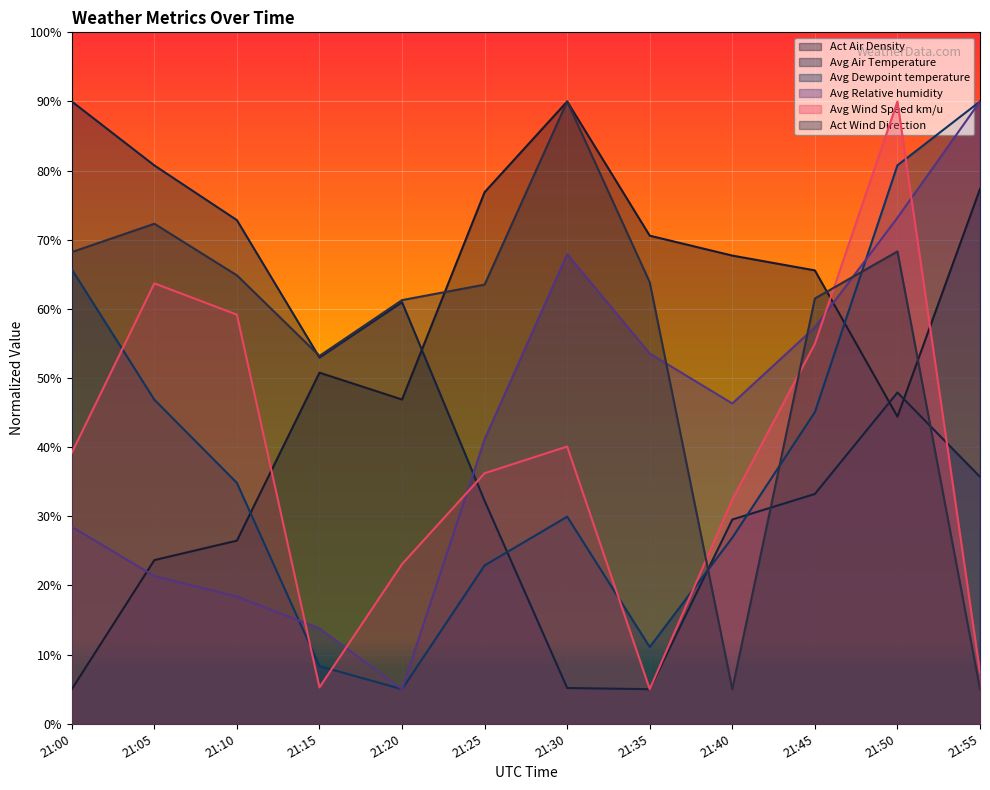

Between 21:35 and 21:10, which is larger?

21:35